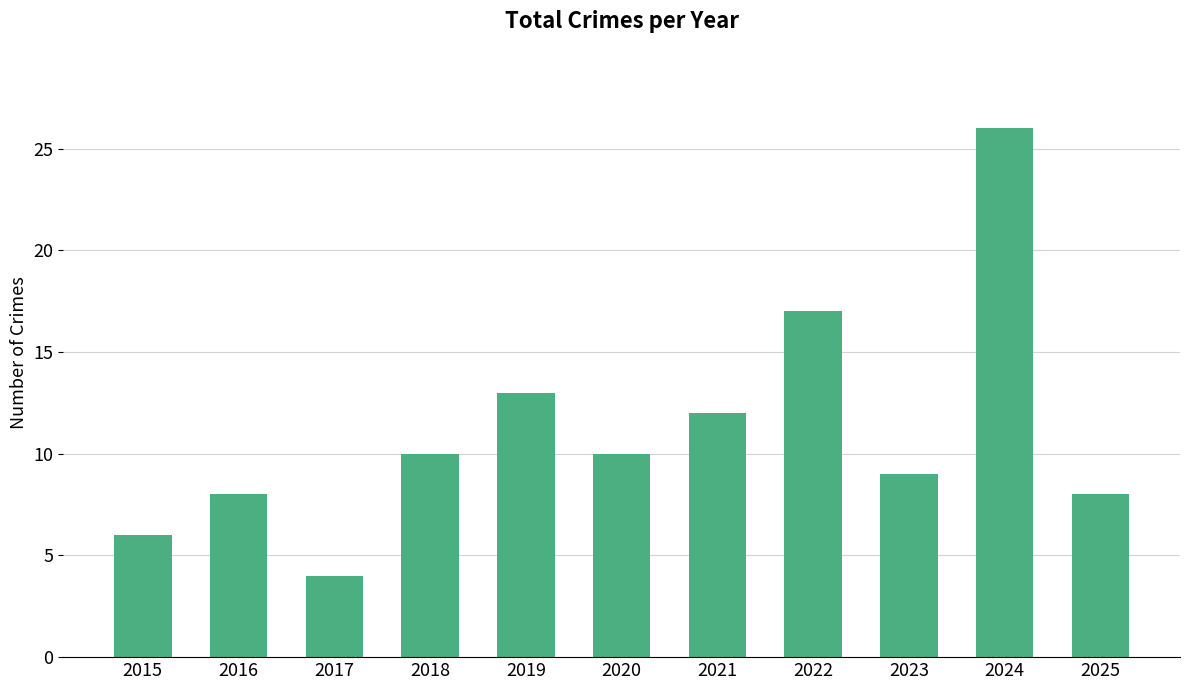

What is the approximate value at 2017?

4